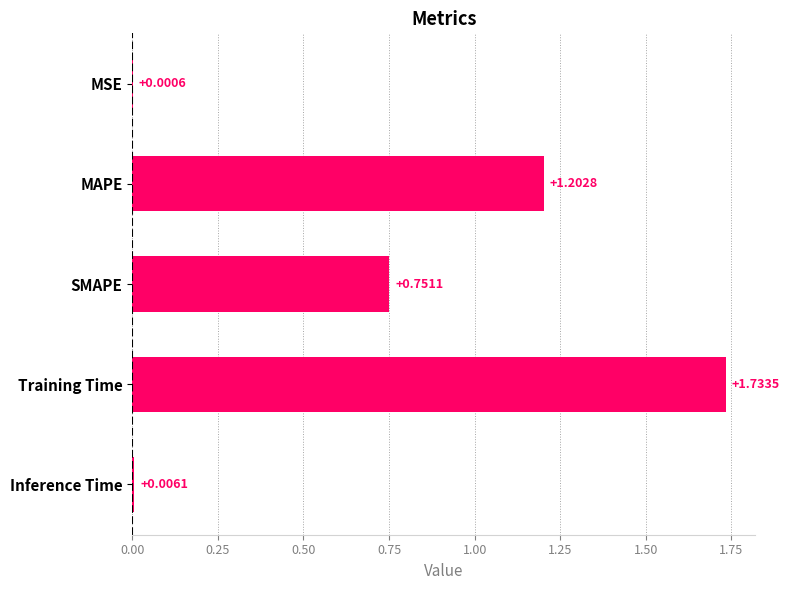

At which category does the chart reach its peak across all series?

Training Time